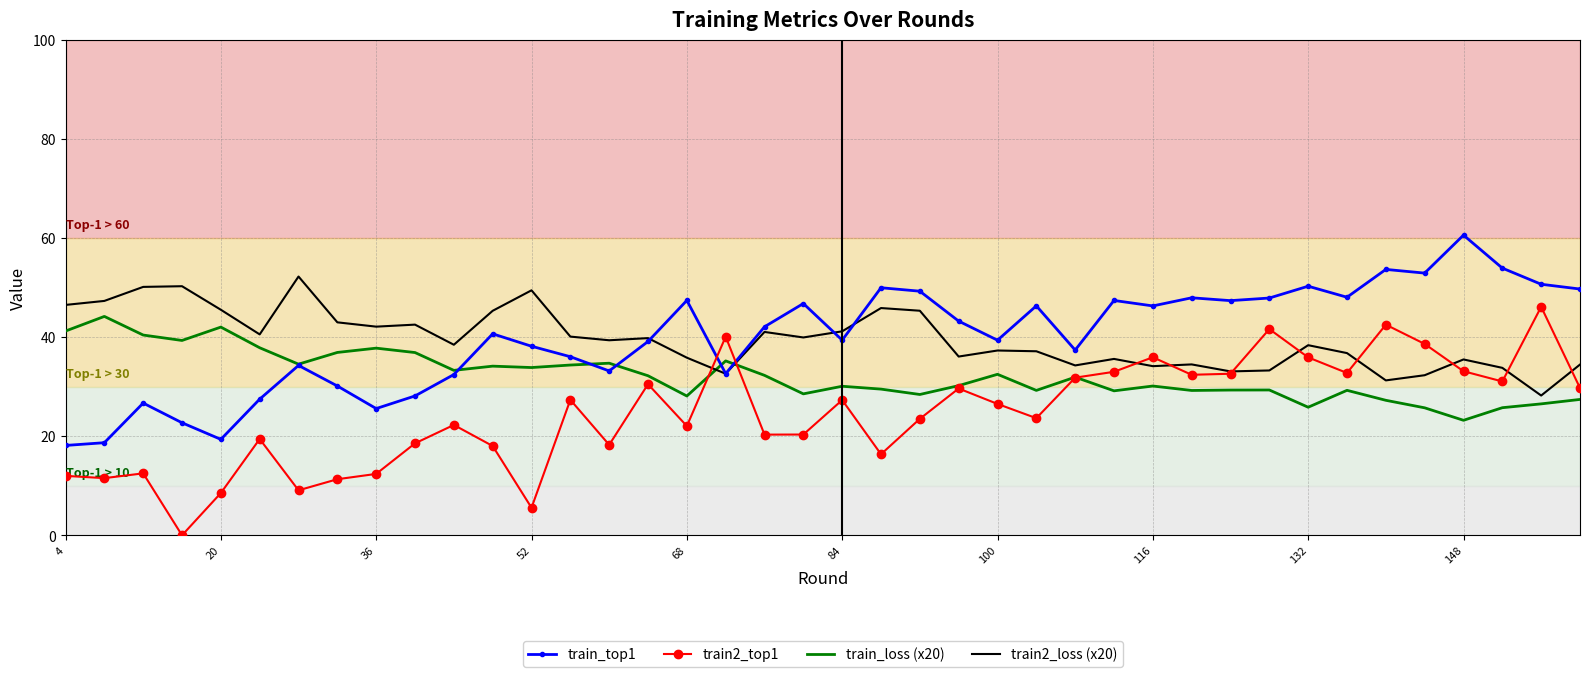

What is the maximum value for train_top1?

60.6